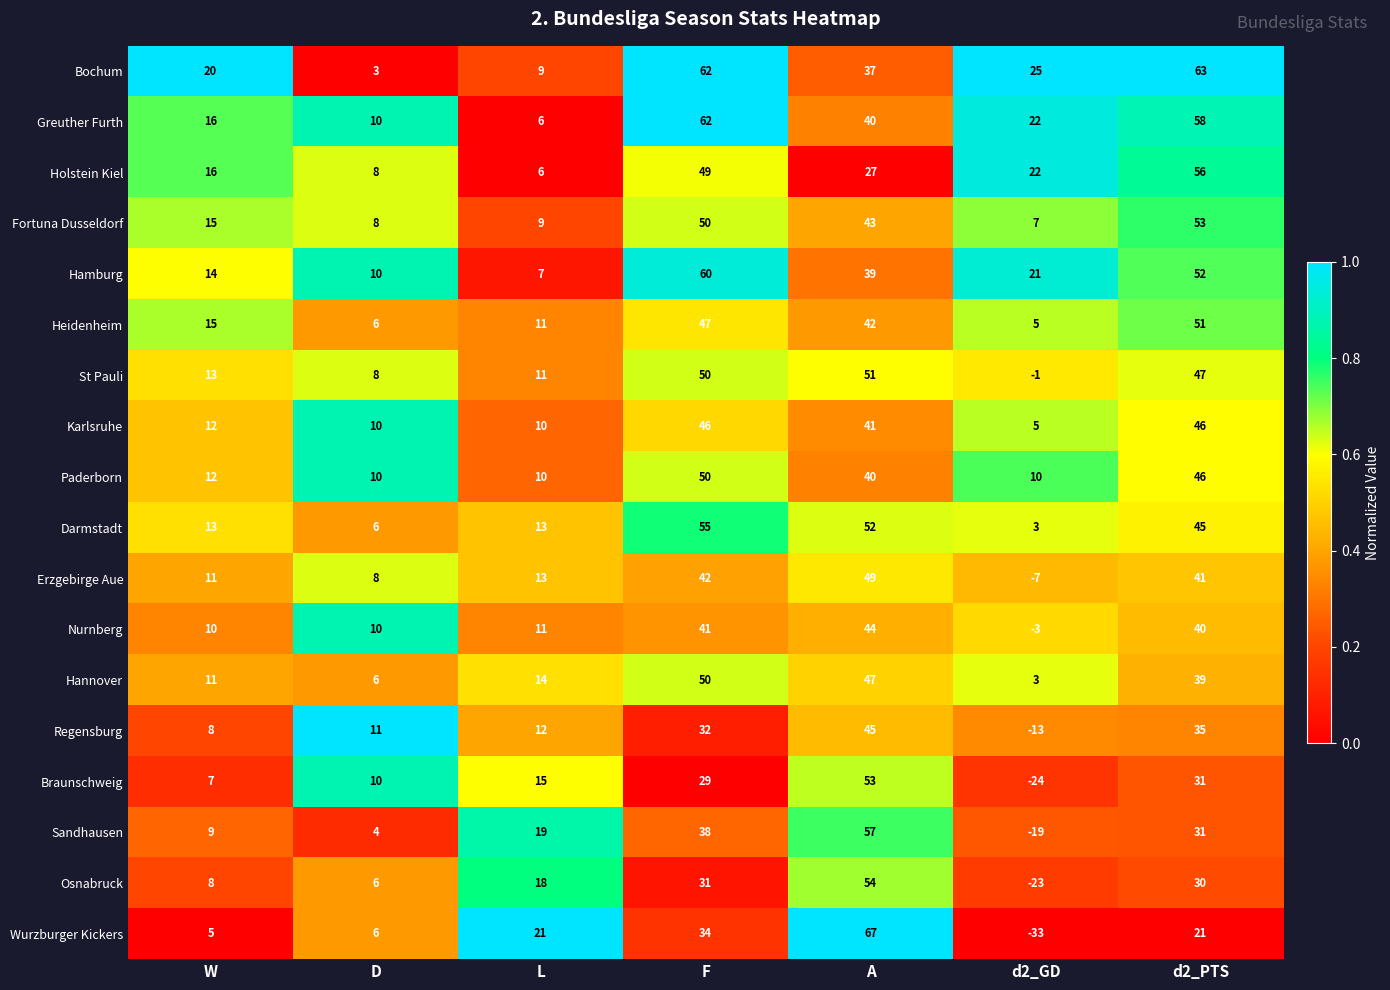

Is the value of Greuther Furth at W greater than the value of Fortuna Dusseldorf at D?

Yes